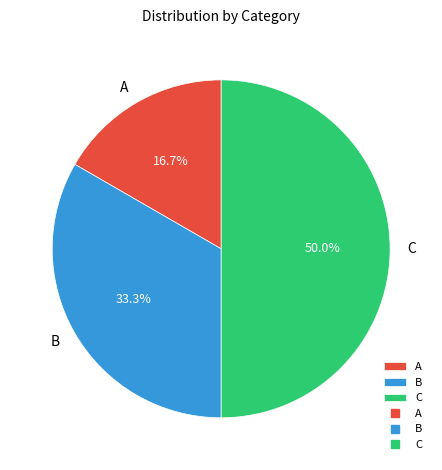

What is the largest slice in the pie chart?

C